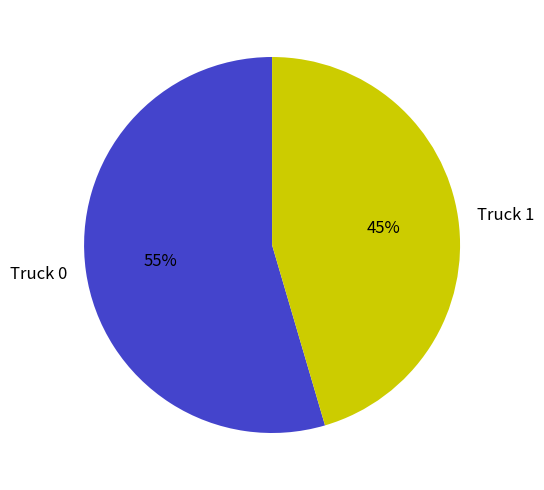

Combined, do Truck 1 and Truck 0 account for over 50%?

Yes